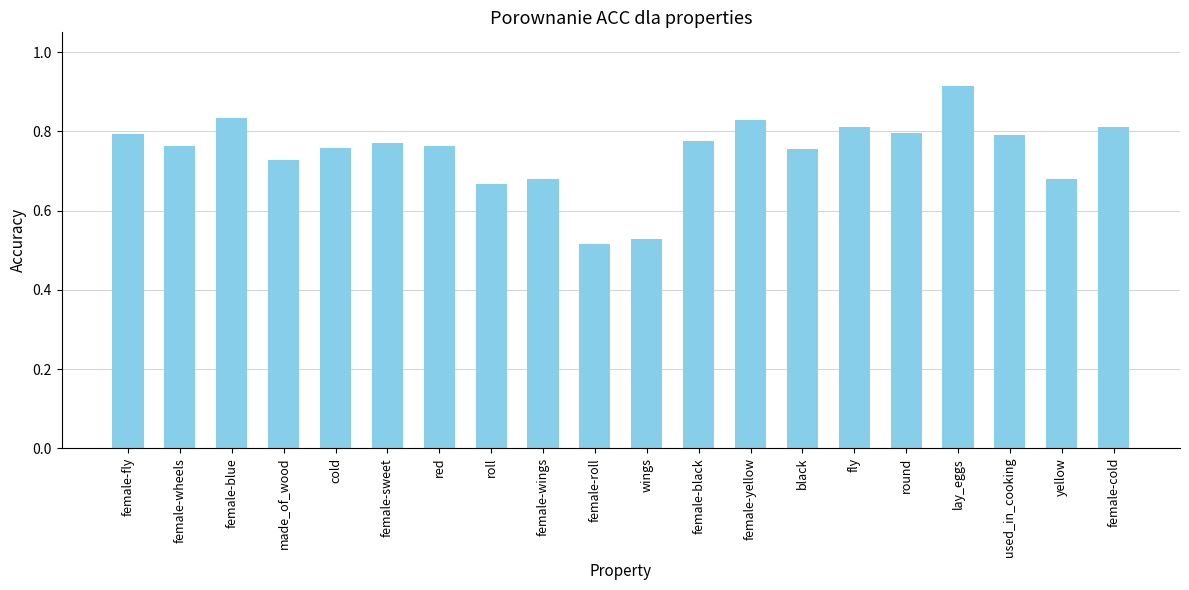

Is it true that the value at female-sweet is 0.8?

True